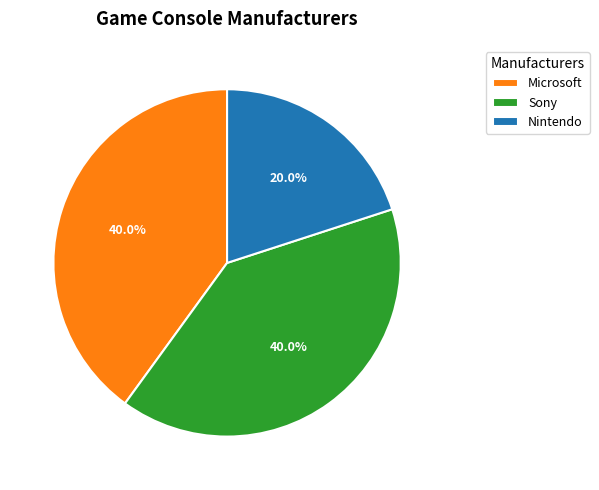

Is it true that Microsoft is 29% of the pie?

False